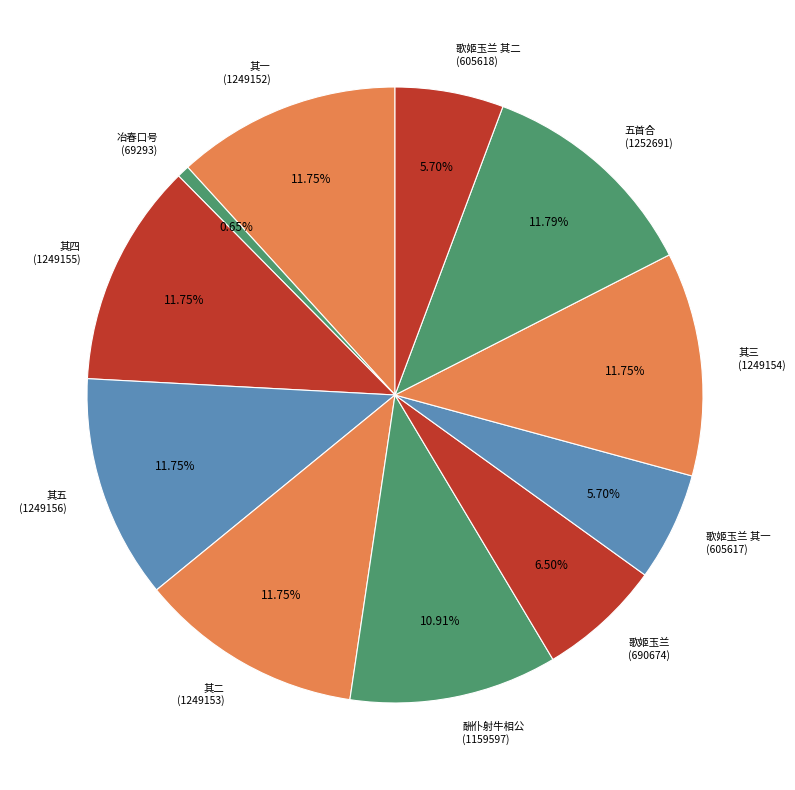

How many slices are in this pie chart?

11